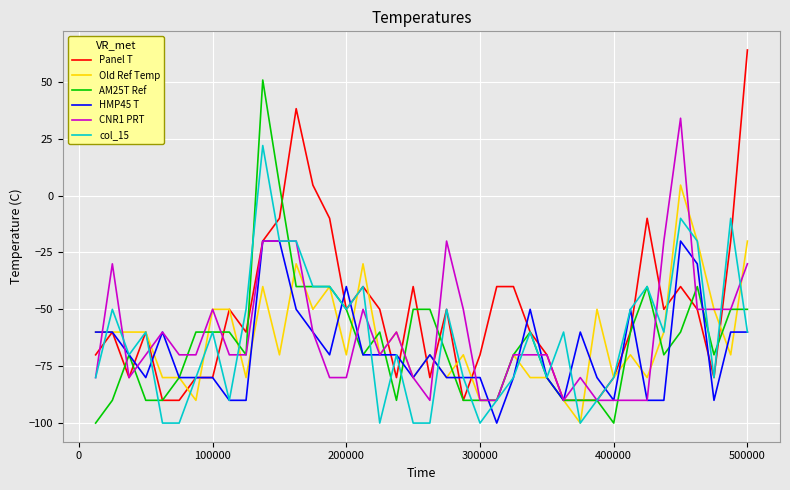

What is the greatest value displayed?

64.0